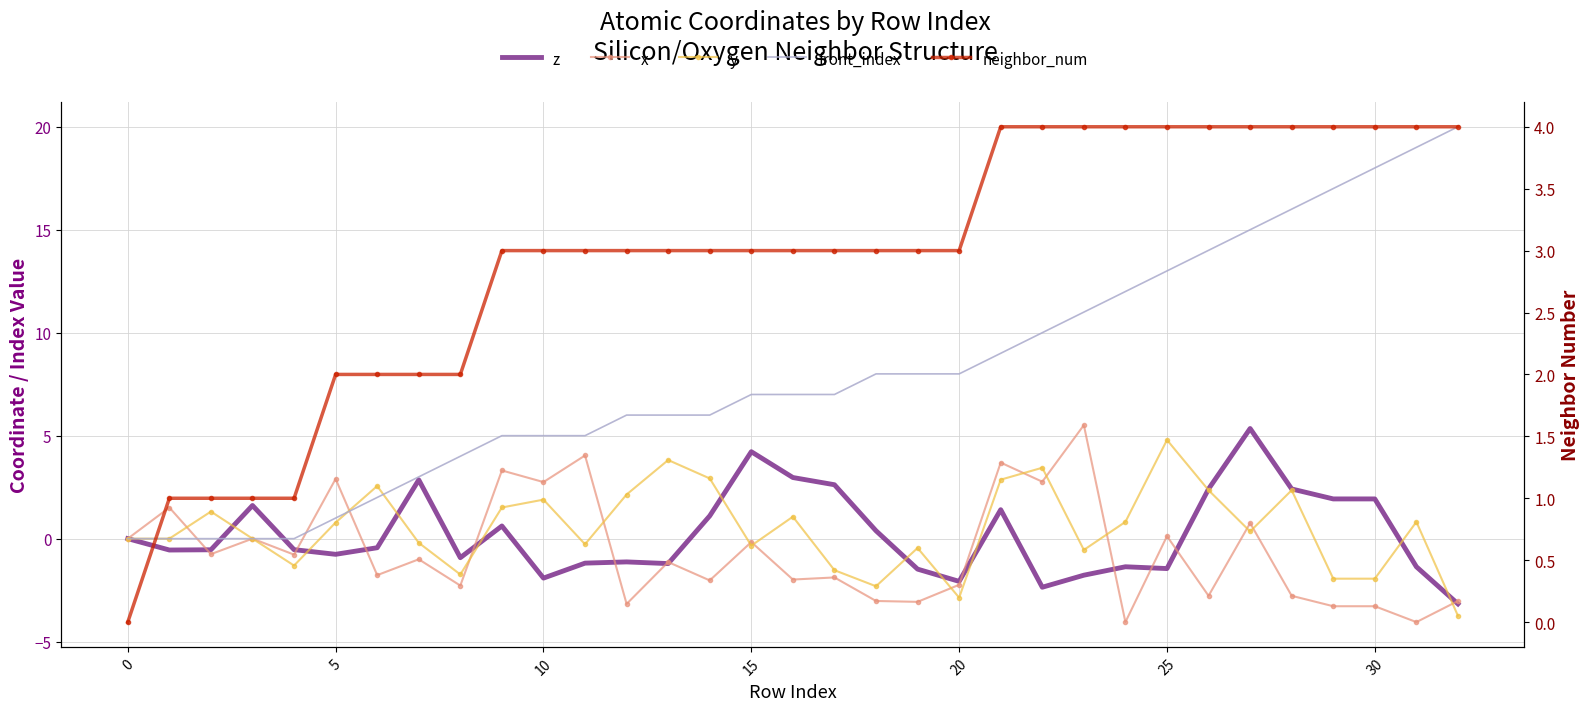

What is the spread (max minus min) of values at 16?

9.0